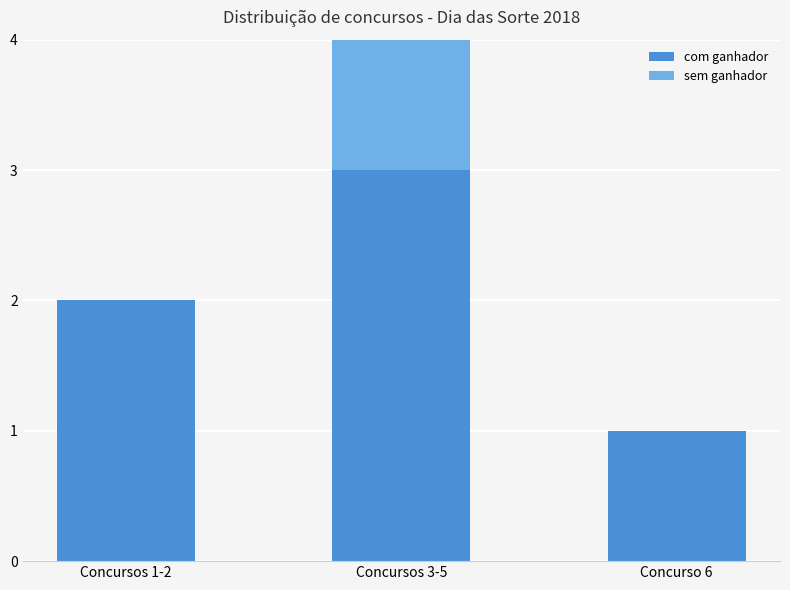

What is the approximate value of sem ganhador at Concursos 3-5?

2